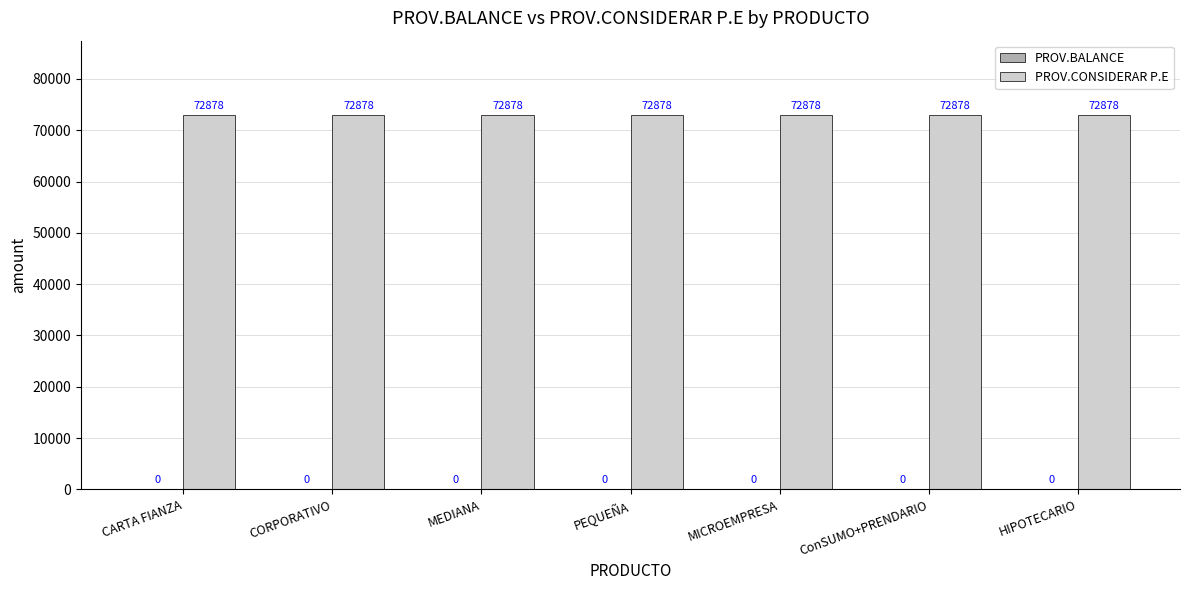

Between MEDIANA and HIPOTECARIO, which series saw the biggest shift?

PROV.BALANCE